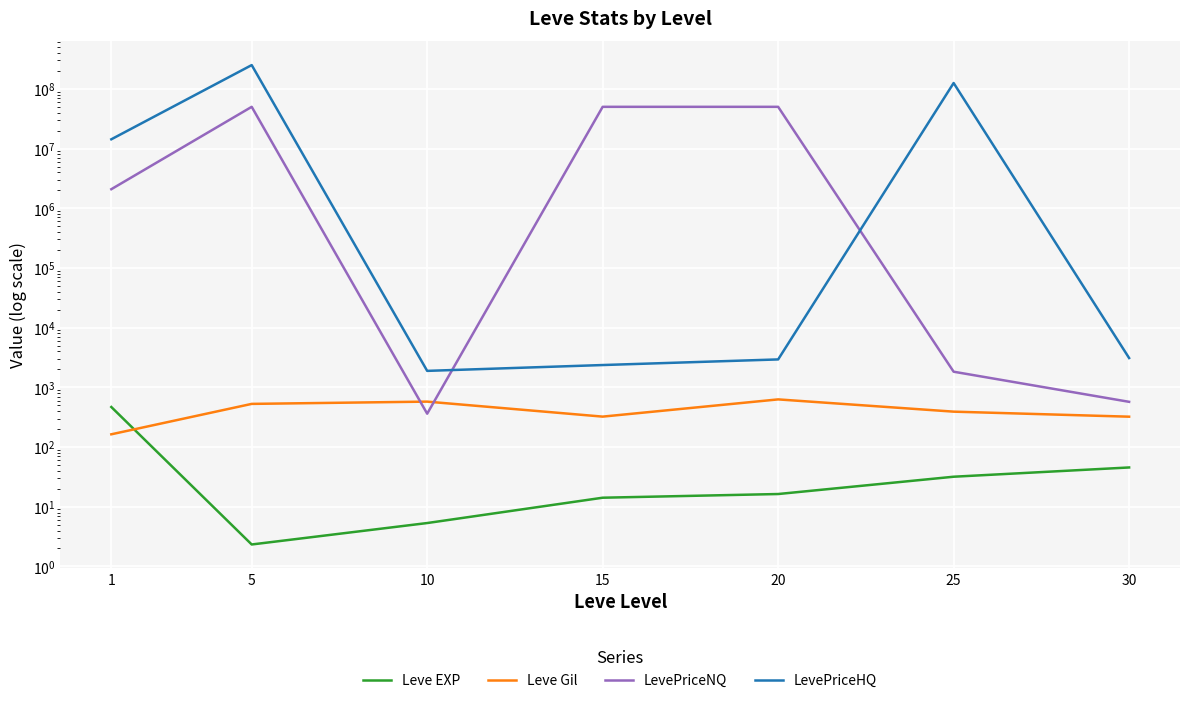

Between 1 and 20, which series saw the biggest shift?

LevePriceNQ